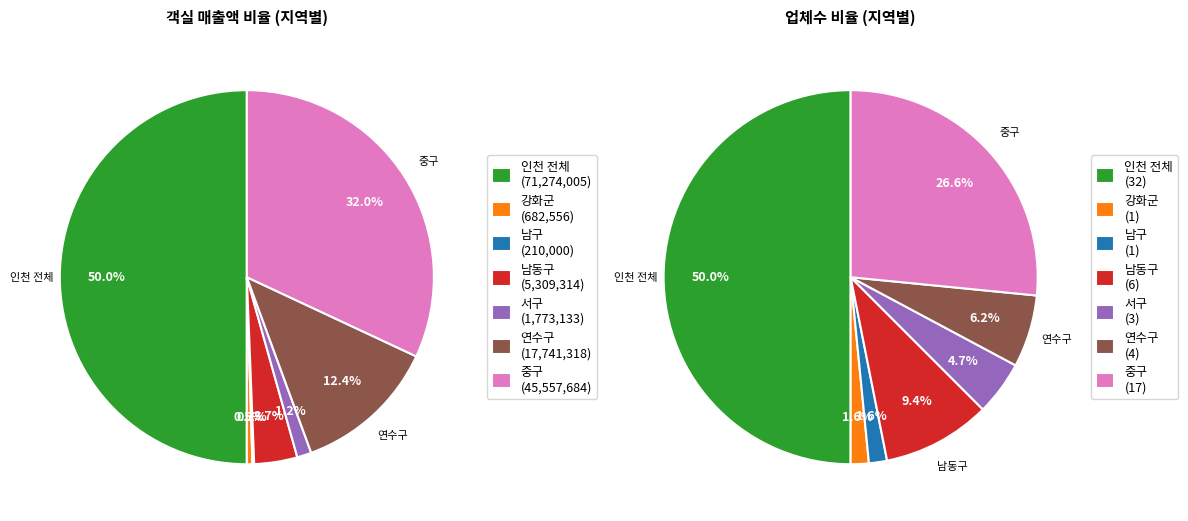

What portion of the pie excludes 남동구?

96.3%